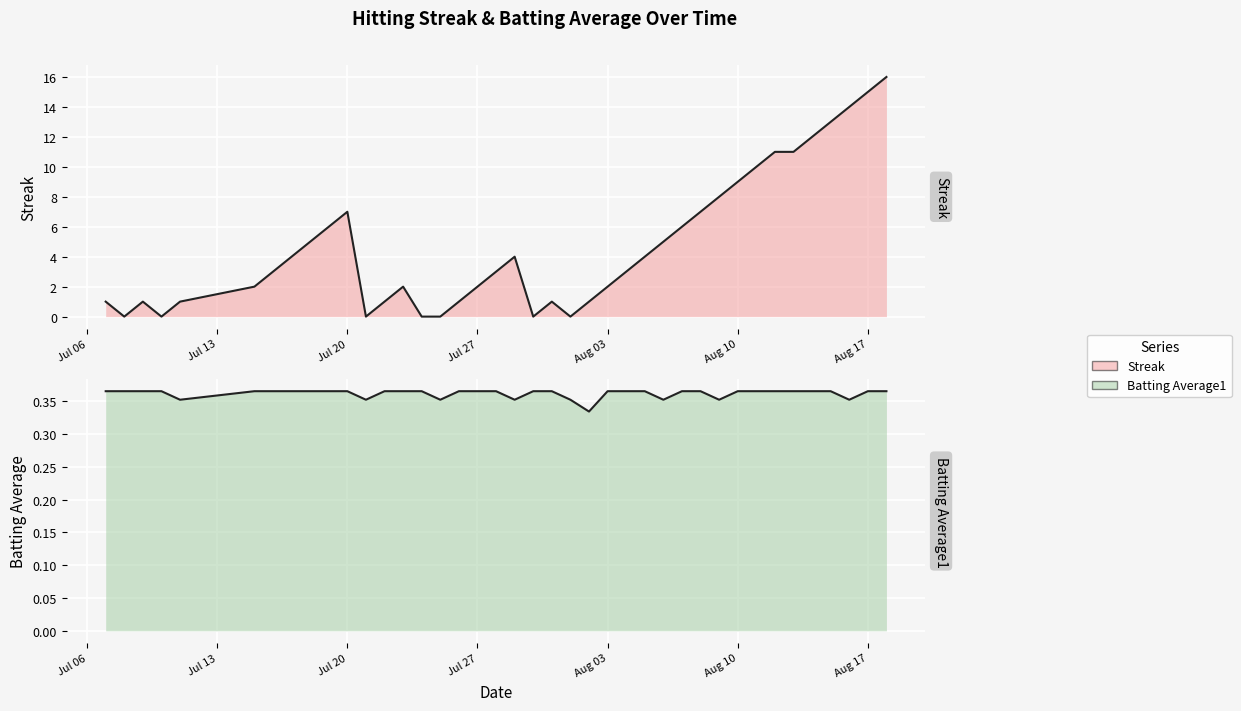

What is the minimum value for Batting Average1?

0.3